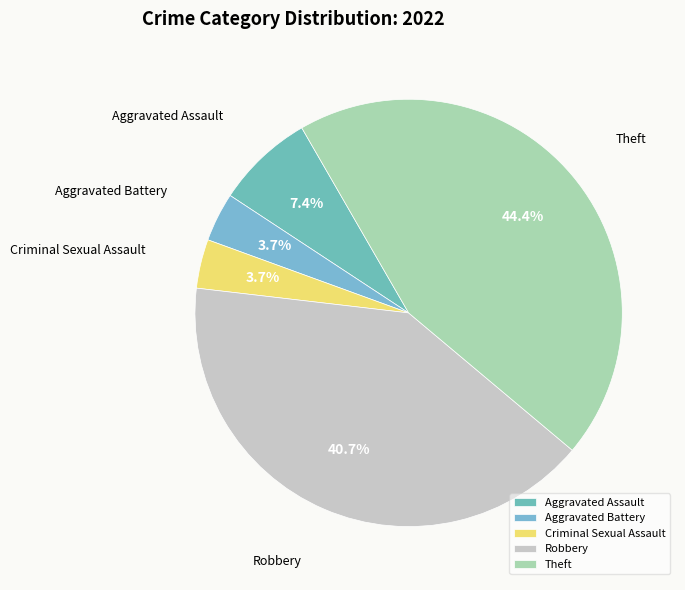

How many segments does this pie chart have?

5